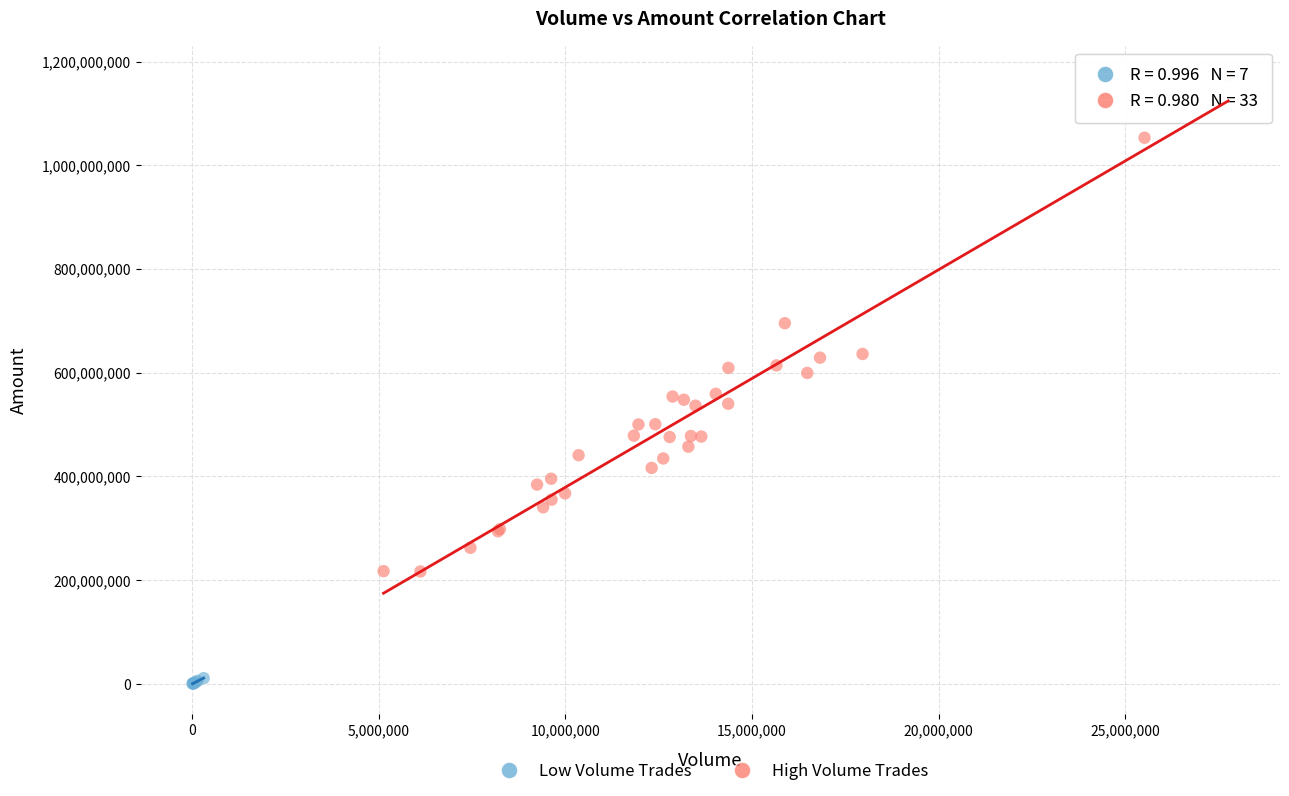

What are all the series names shown in the legend?

Low Volume Trades, High Volume Trades